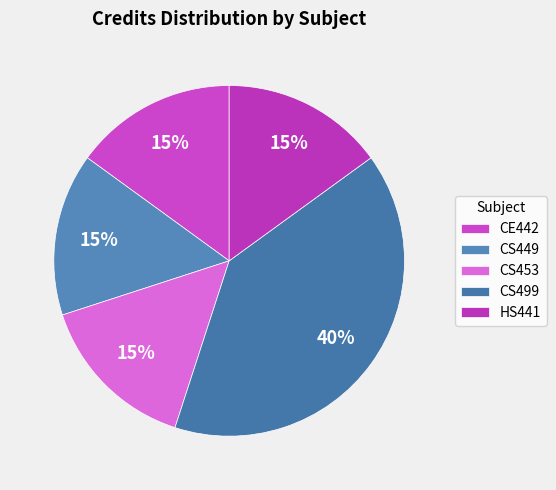

Does CS499 account for over 50% of the chart?

No